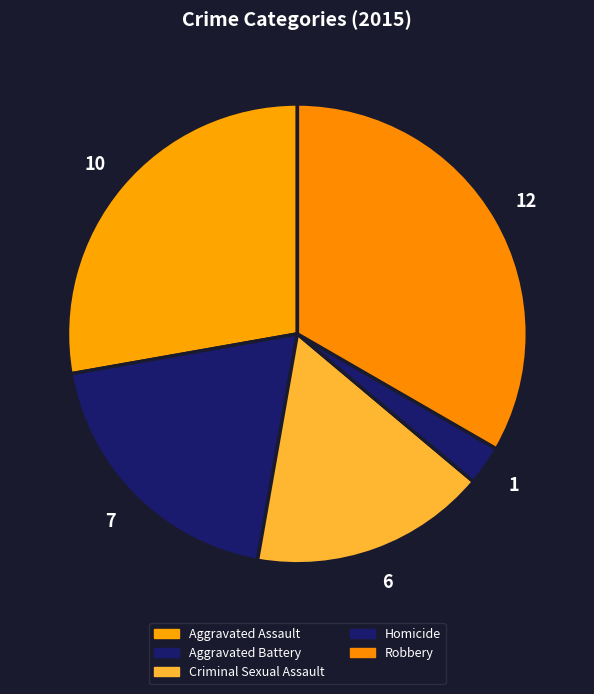

Does any single category account for the majority?

No